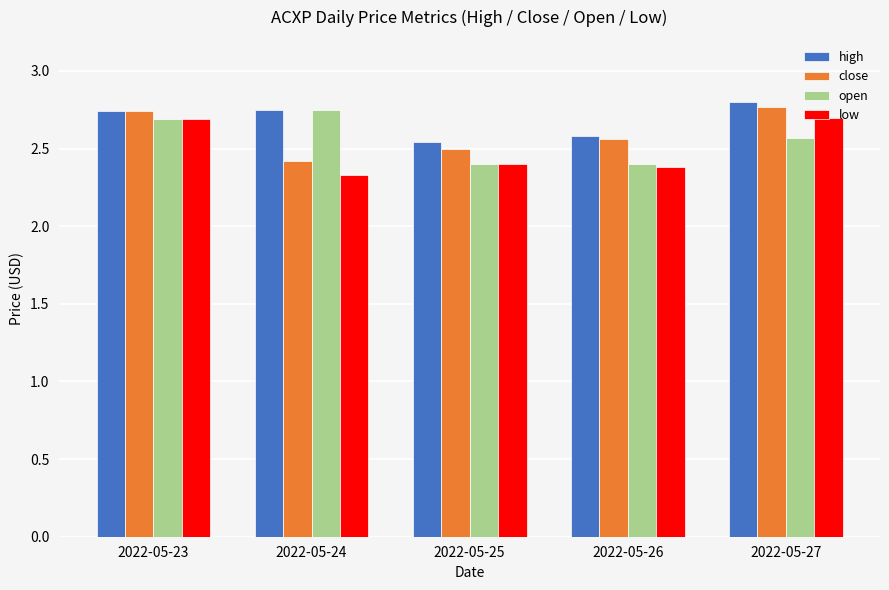

The close series shows 2.6 at 2022-05-26. True or false?

True